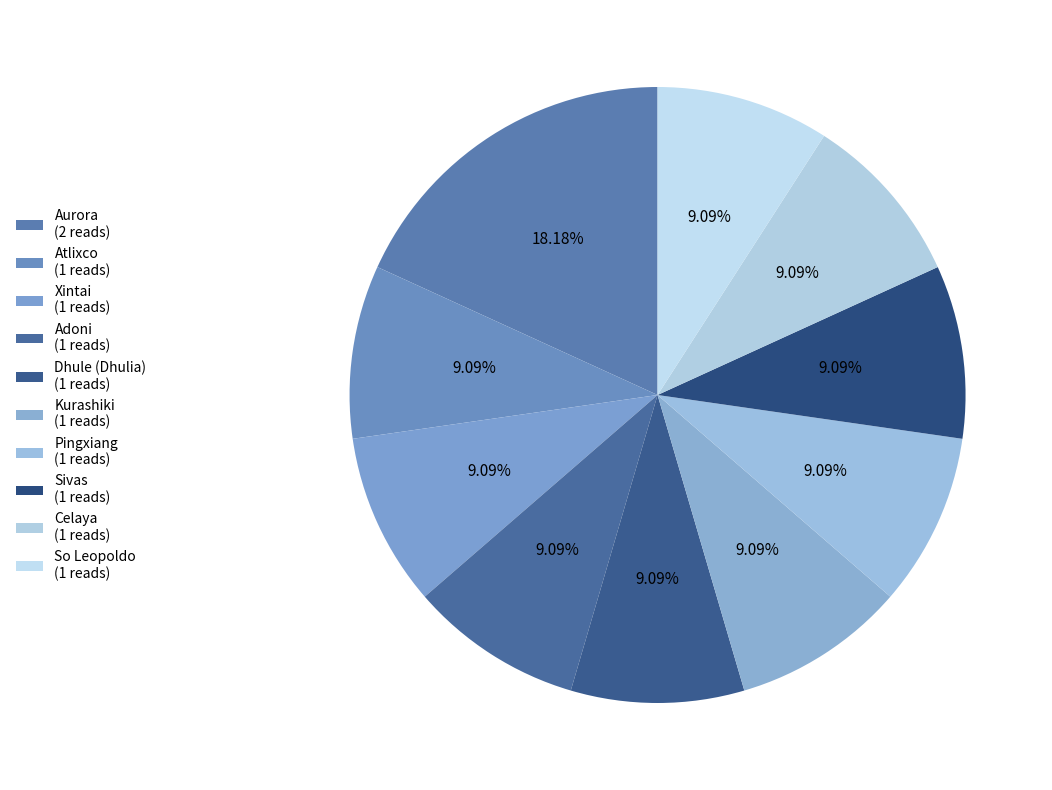

What percentage is the Dhule (Dhulia) slice, to the nearest percent?

9%